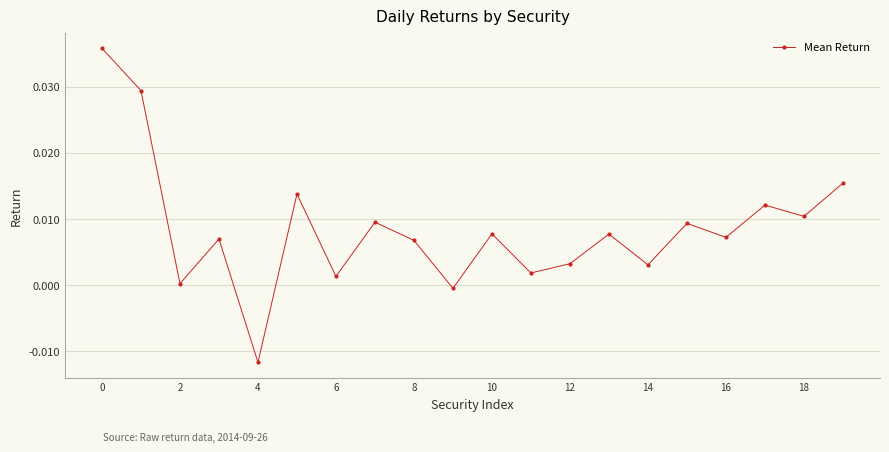

How many lines are shown in the chart?

1